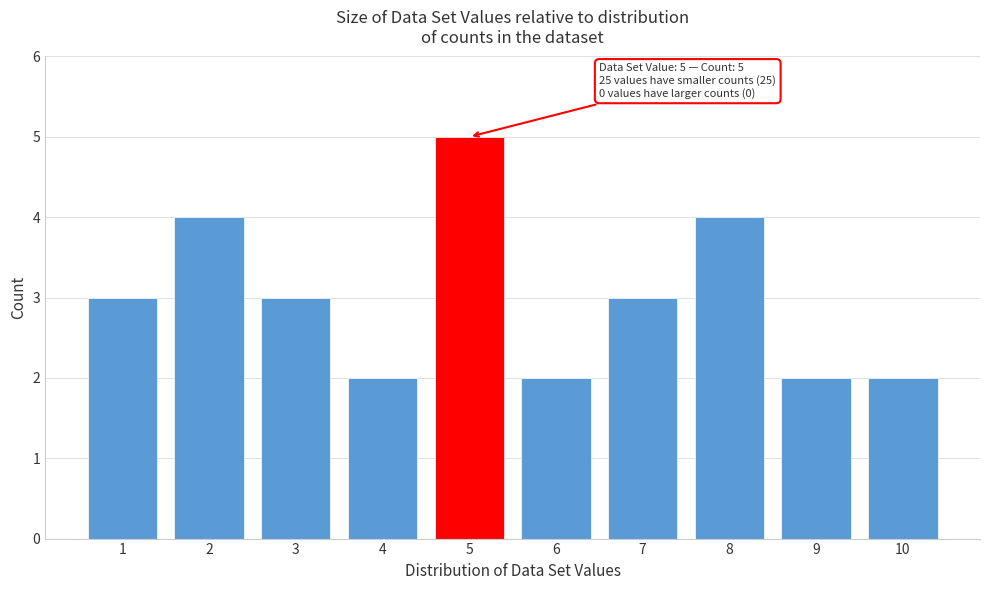

Reading left to right, what are all the values shown in this chart?

1=3	2=4	3=3	4=2	5=5	6=2	7=3	8=4	9=2	10=2